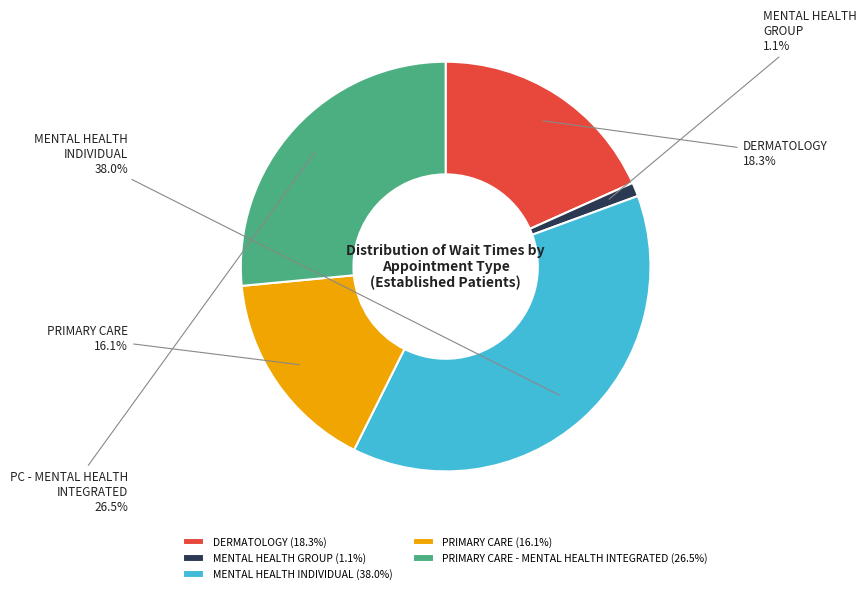

Approximately how many times larger is the value at PRIMARY CARE (16.1%) compared to DERMATOLOGY (18.3%)?

0.9